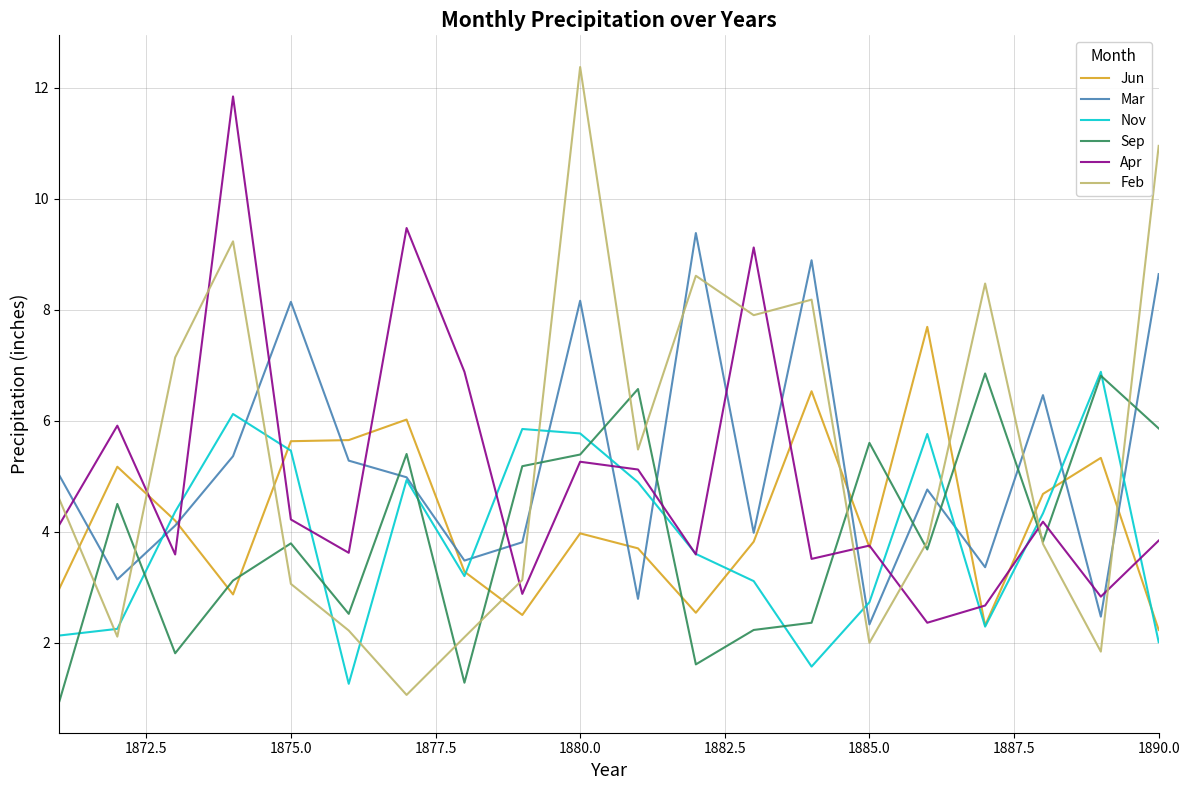

How many lines are shown in the chart?

6